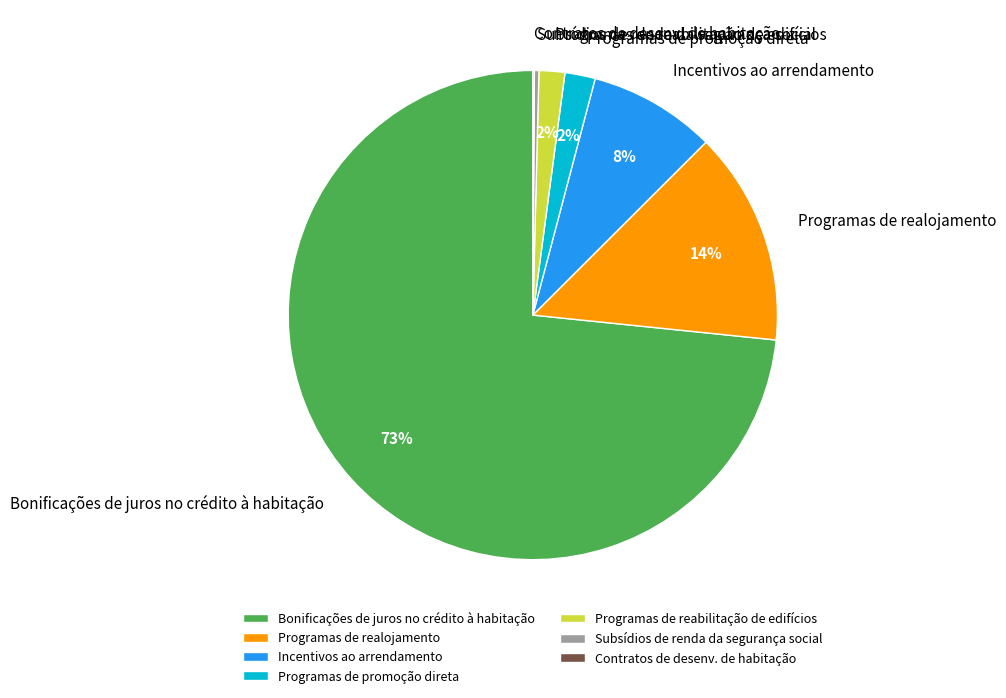

Approximately how many times larger is the value at Bonificações de juros no crédito à habitação compared to Programas de realojamento?

5.2